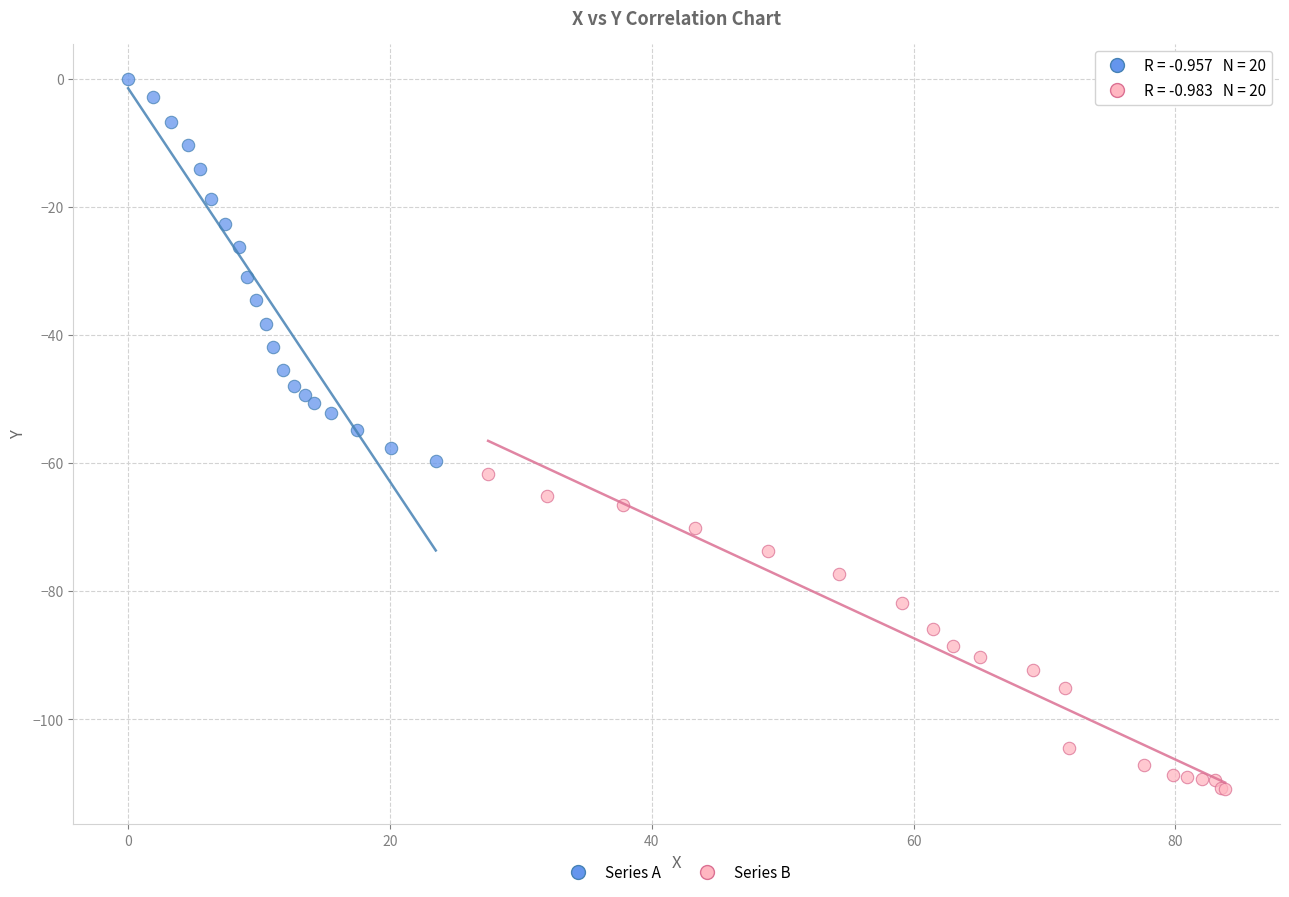

Which series reaches the minimum Y coordinate?

Series B